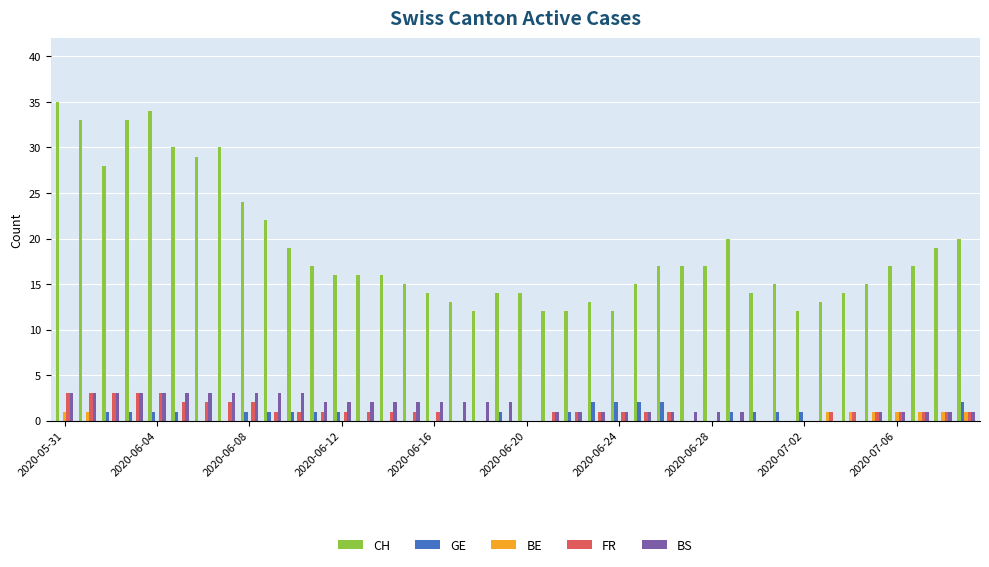

How many groups of bars are there?

40